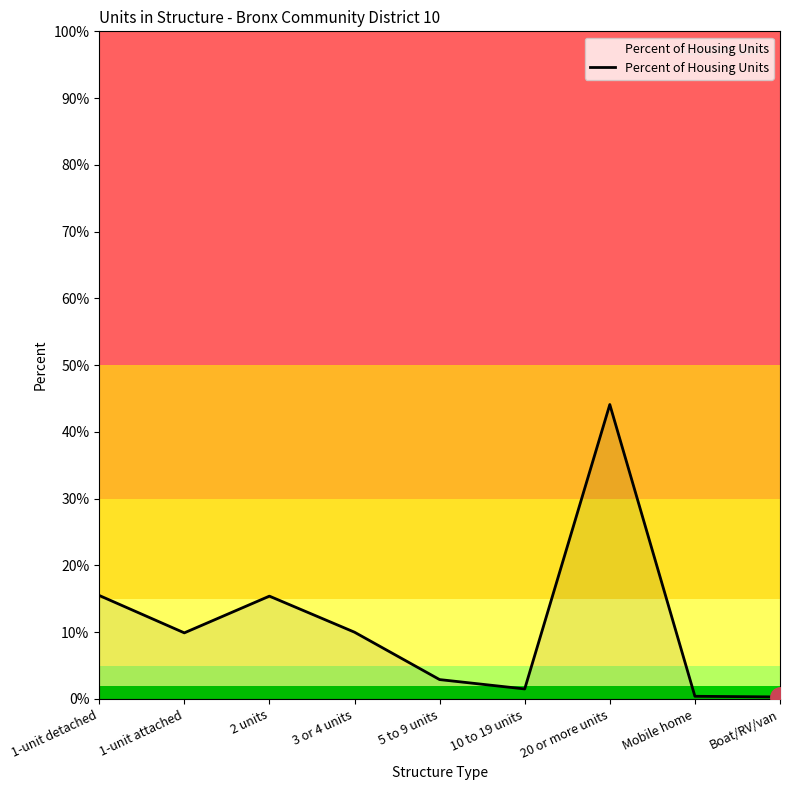

How many points are lower than both their immediate neighbors (excluding endpoints)?

2